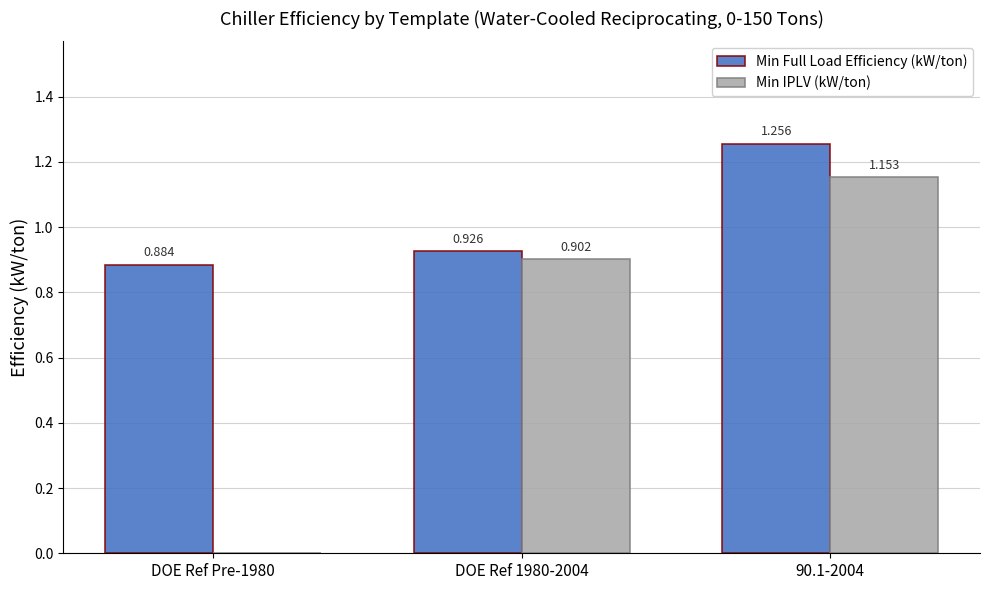

Are the bars horizontal?

No